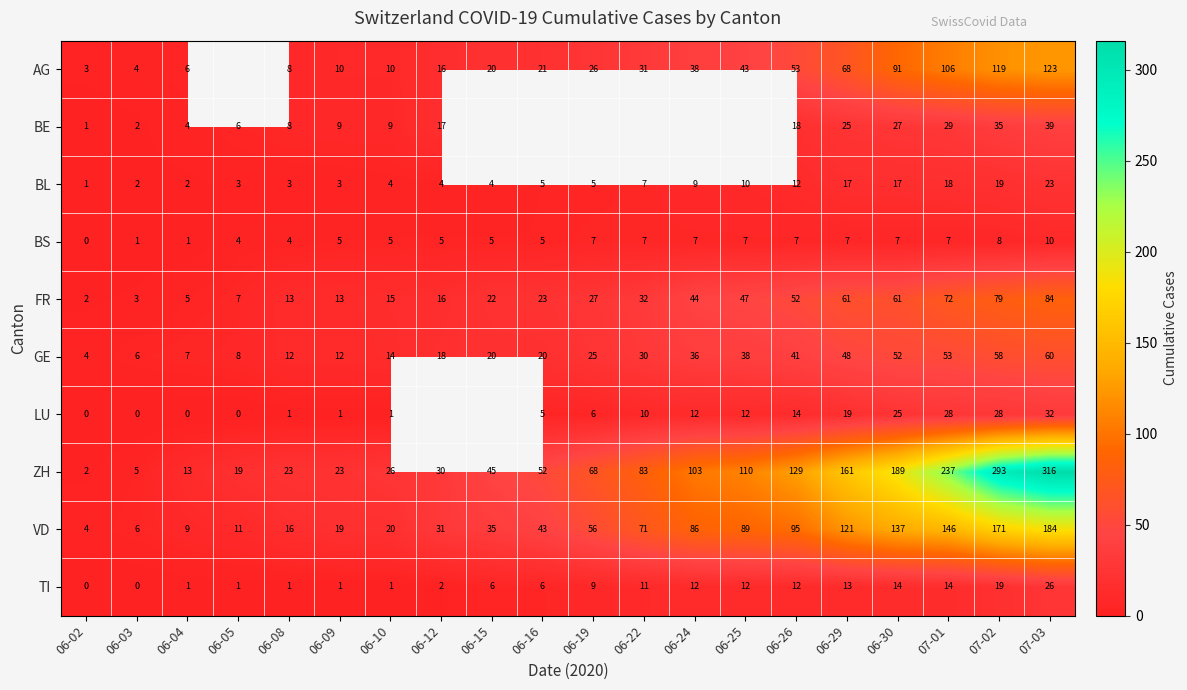

At which label is GE closest to 32?

06-22